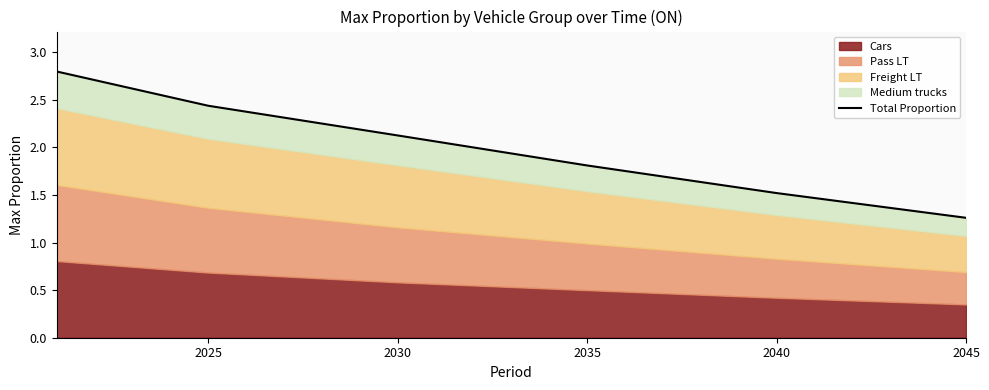

What is the difference between the maximum and minimum values?

1.5